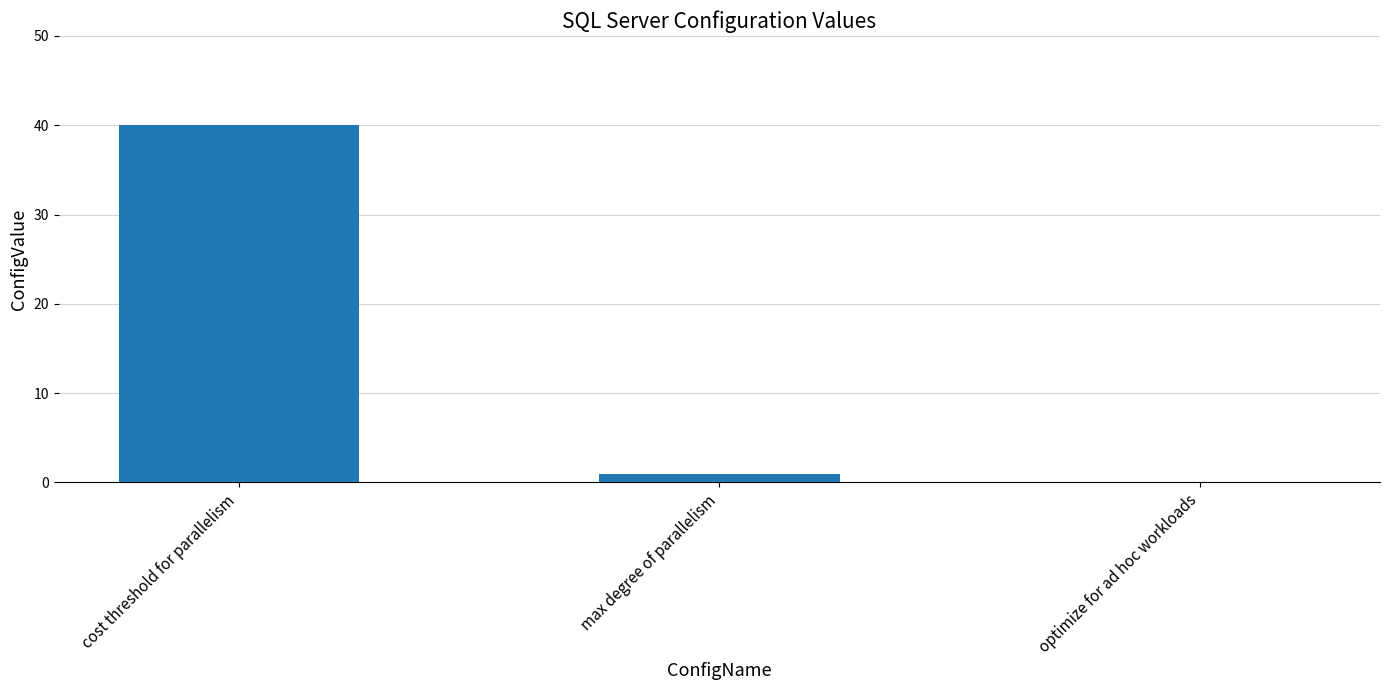

The value at optimize for ad hoc workloads is 0. True or false?

True